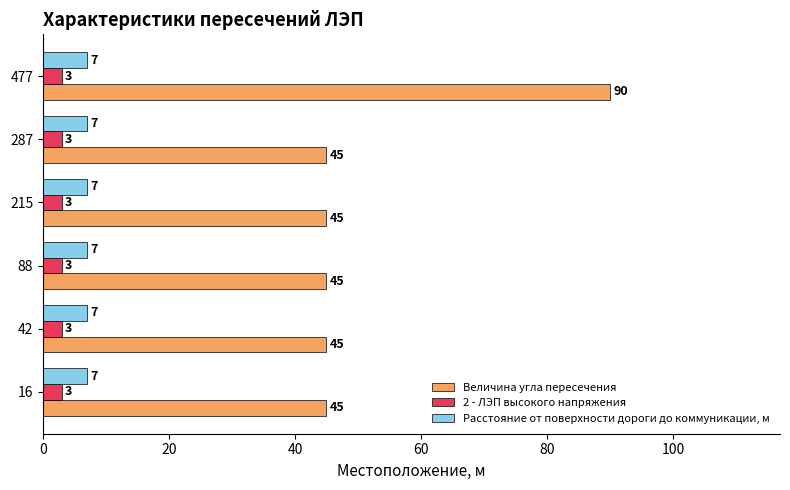

What is the difference between the highest and lowest values at 215?

42